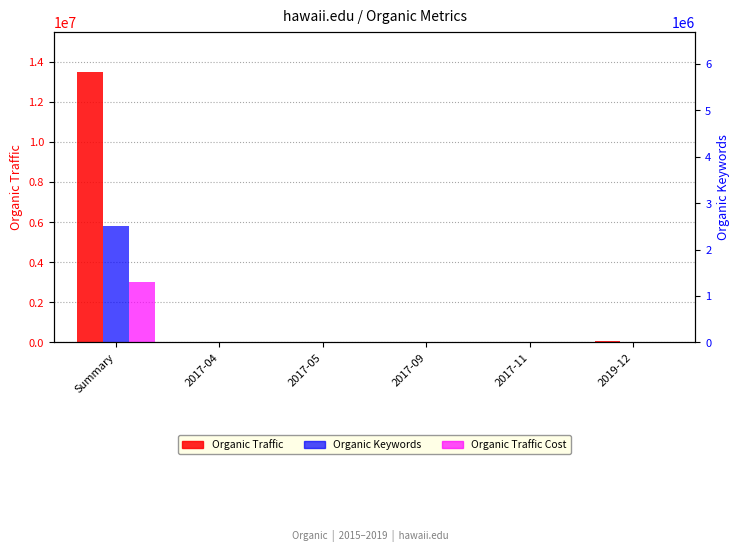

What is the average value of the Organic Traffic Cost series?

508620